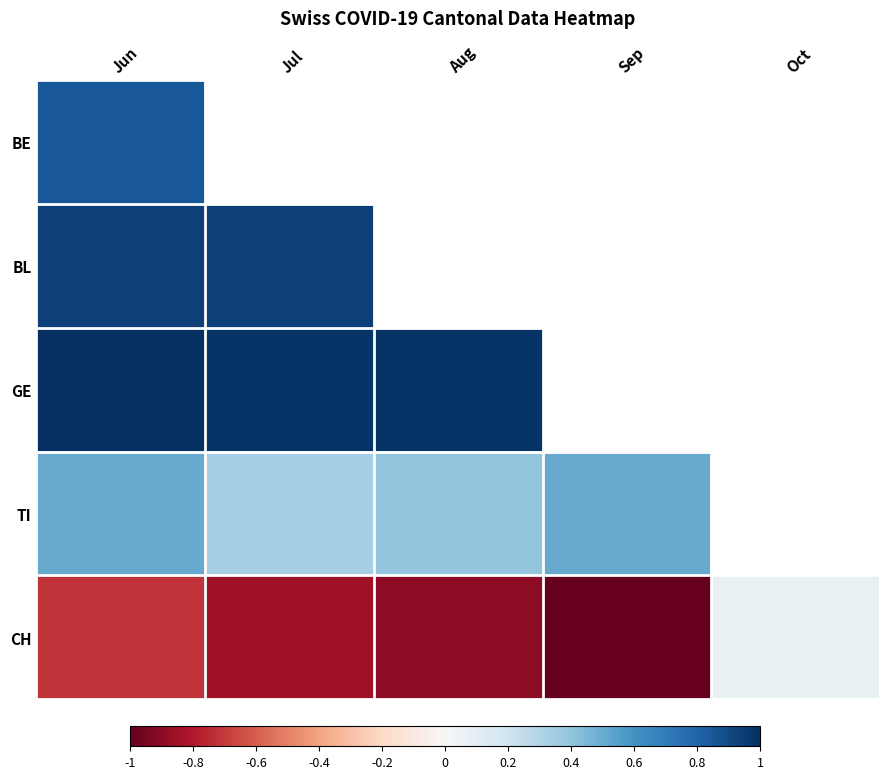

How many data points does each series have?

5